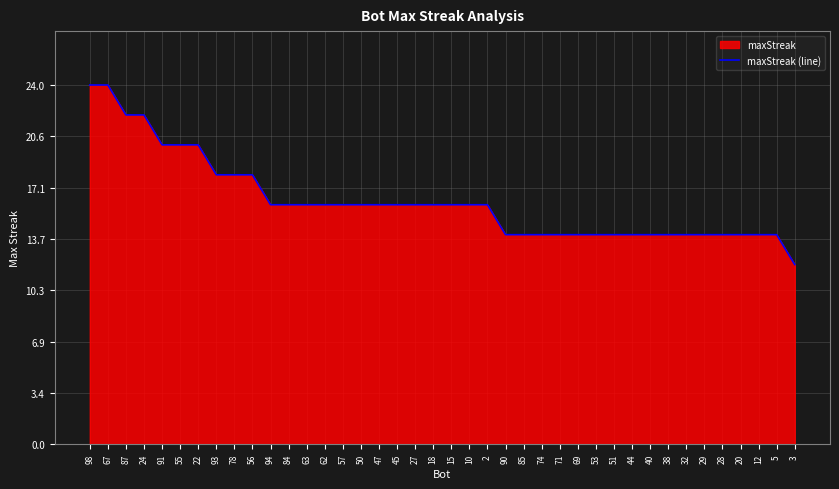

Does the chart display data point markers on the line(s)?

No